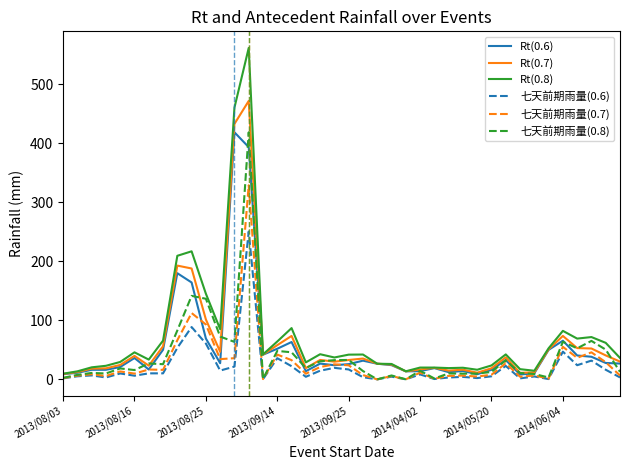

What is the difference between the maximum and second lowest values in the 七天前期雨量(0.6) series?

250.4